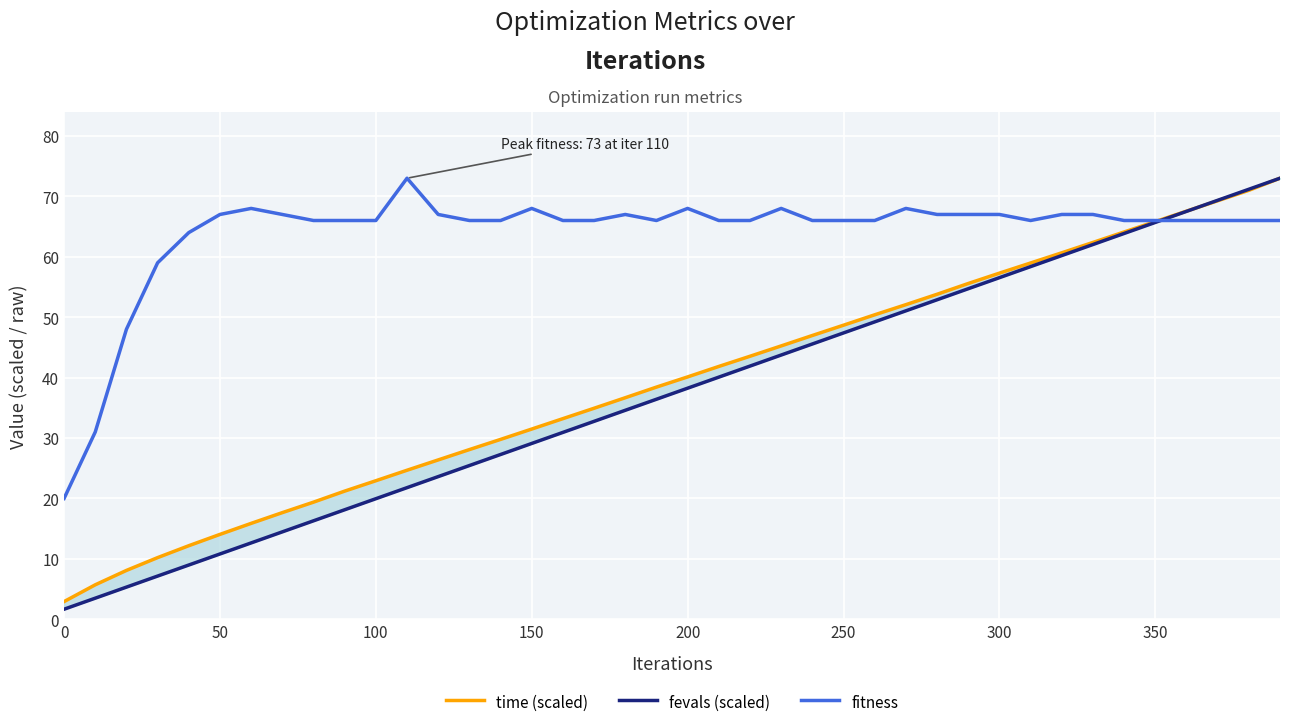

Which series has the widest spread of values?

fevals (scaled)